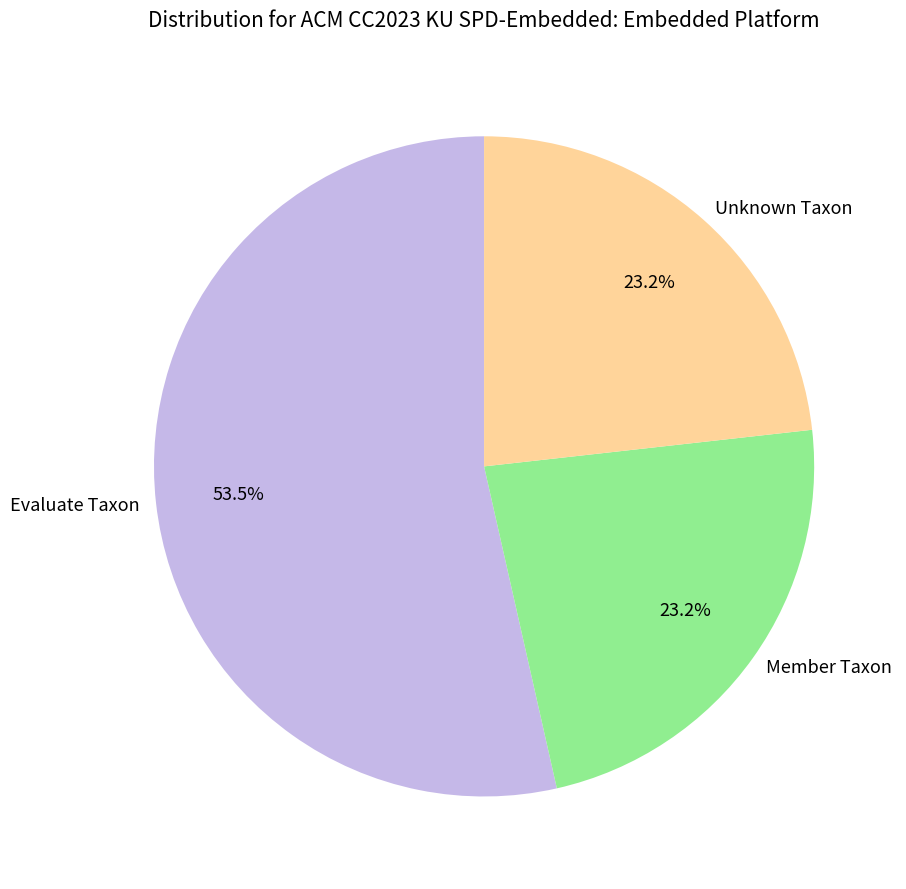

To the nearest percent, what is the difference between the largest and smallest slice percentages?

30%